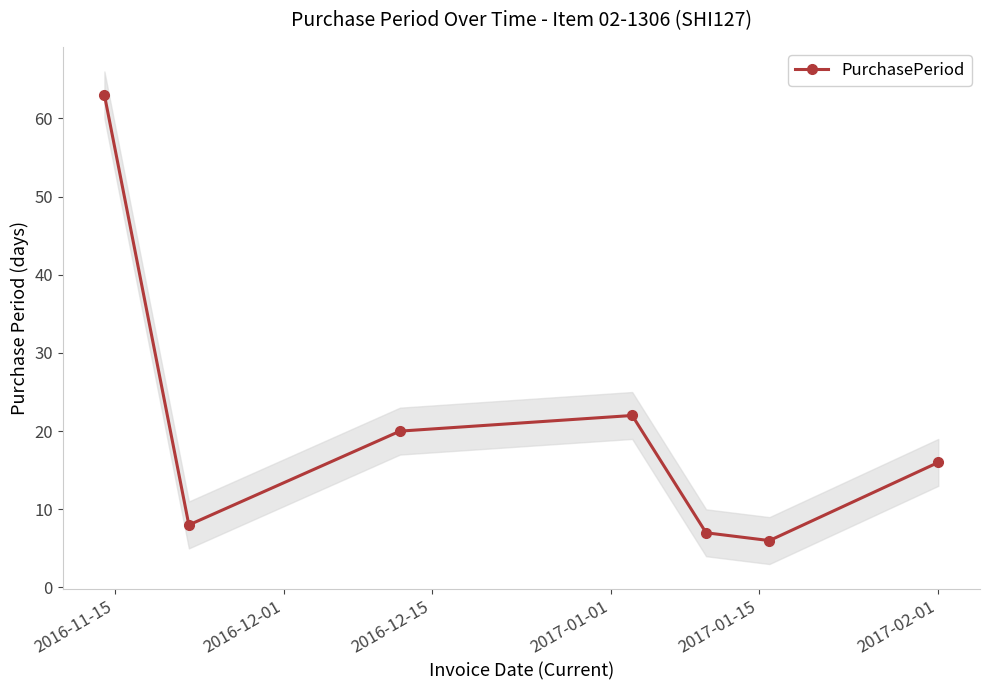

How many lines are shown in the chart?

1